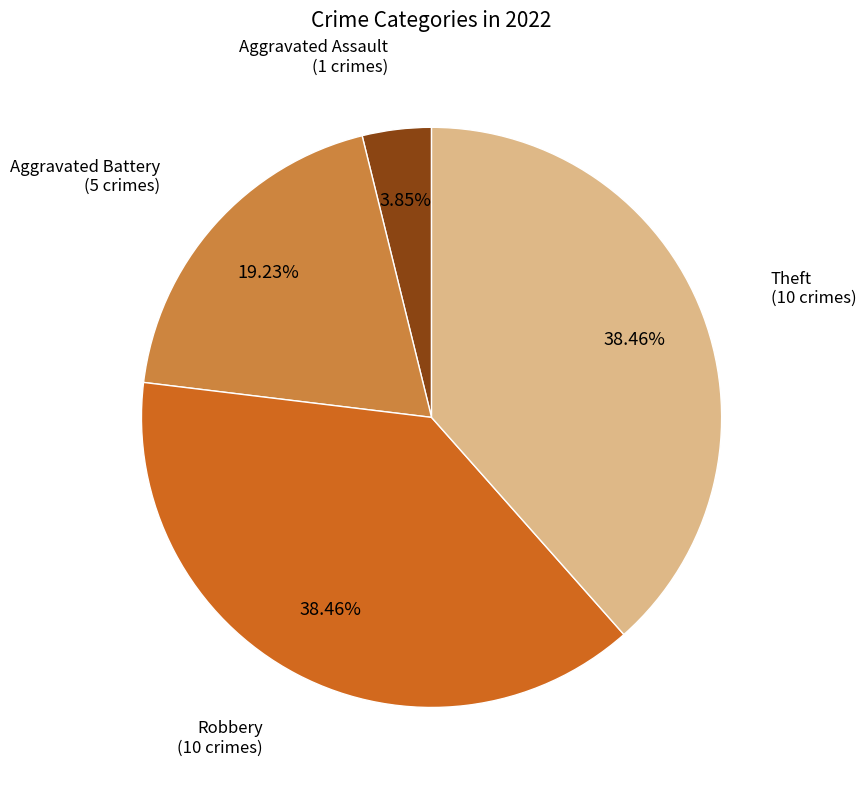

Does any single category account for the majority?

No